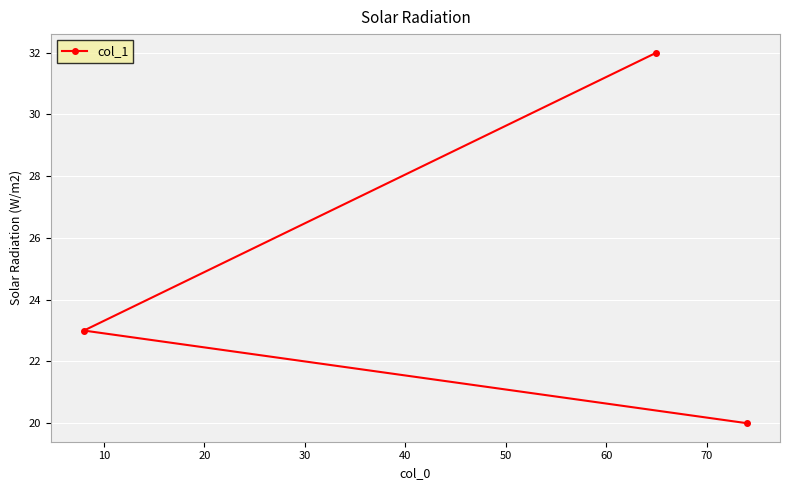

What is the minimum value shown in the chart?

20